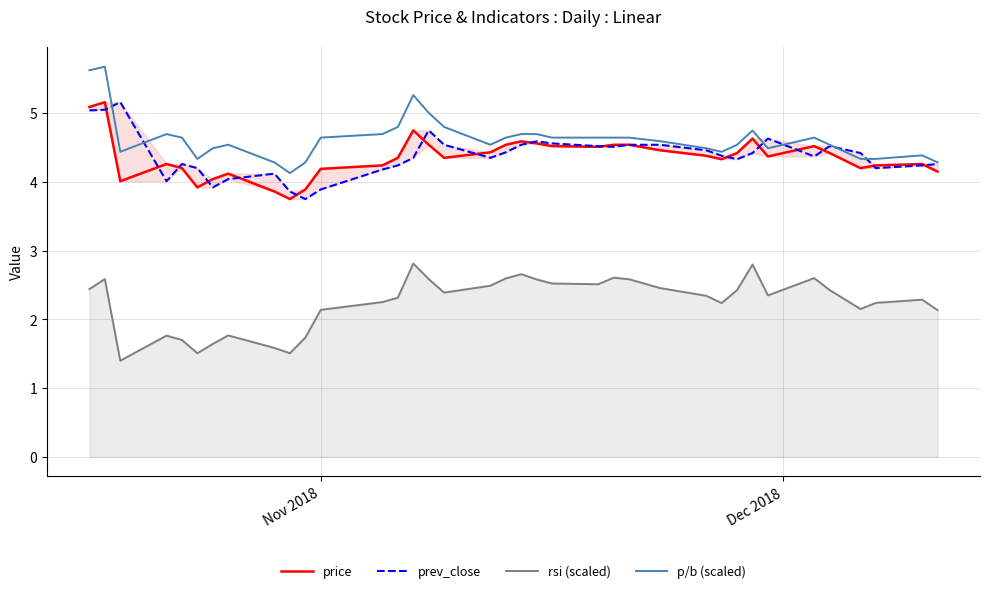

What is the sum of all price values?

161.3